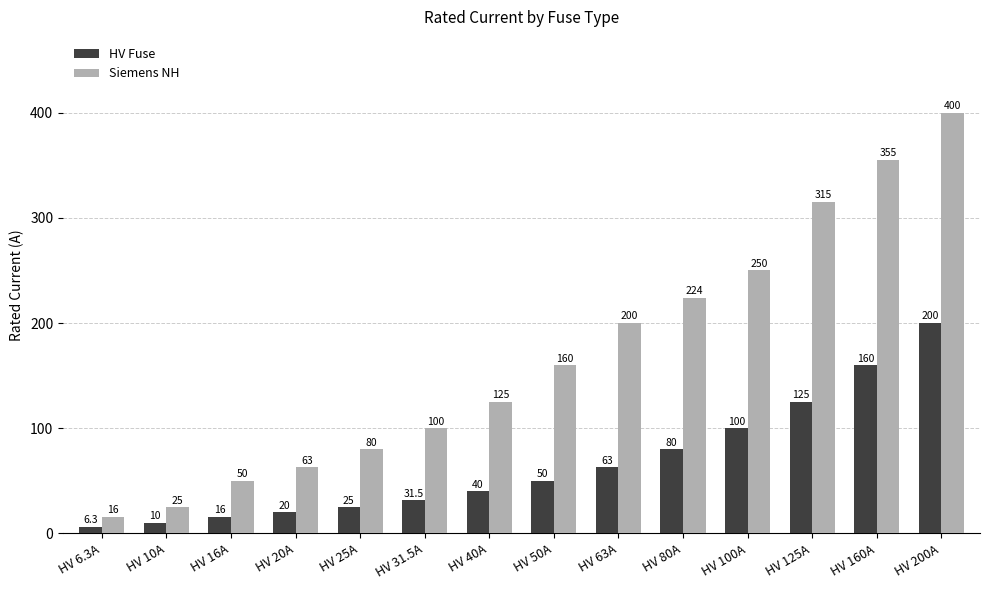

At how many categories does at least one series exceed 252?

3